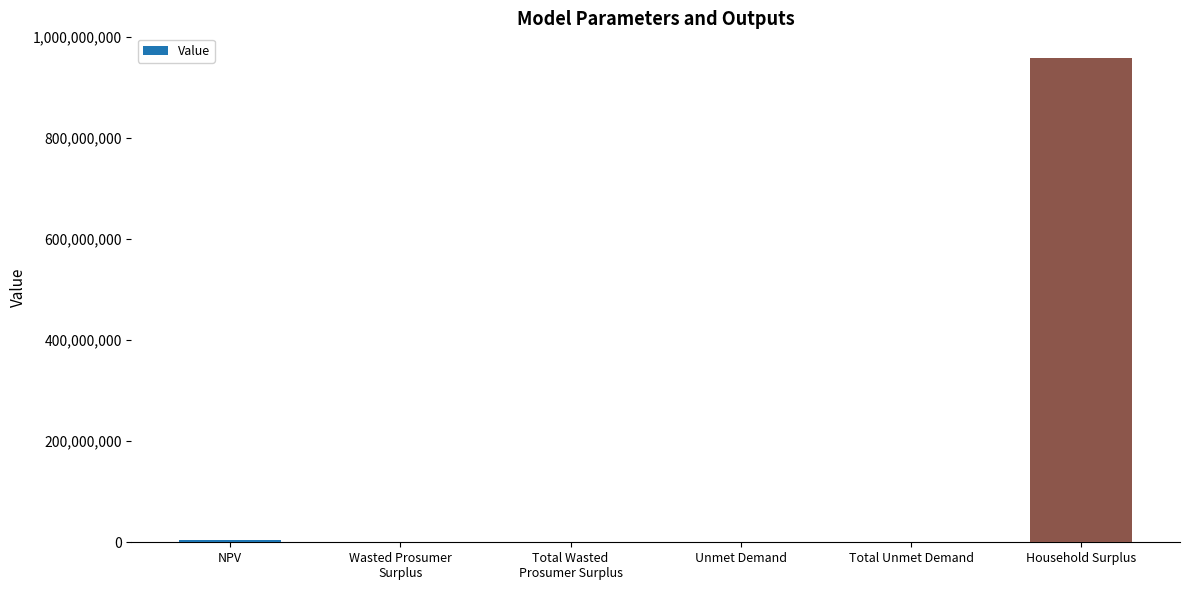

Which has a higher value, NPV or Household Surplus?

Household Surplus